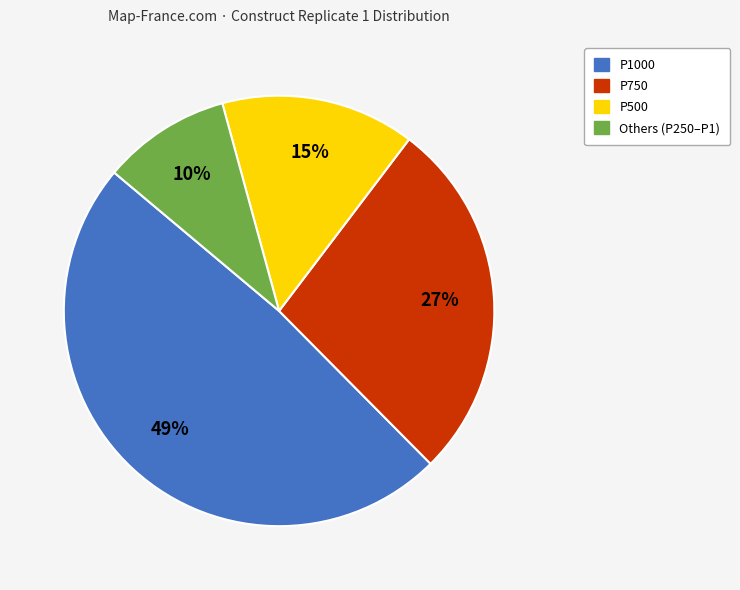

What is the largest slice in the pie chart?

P1000